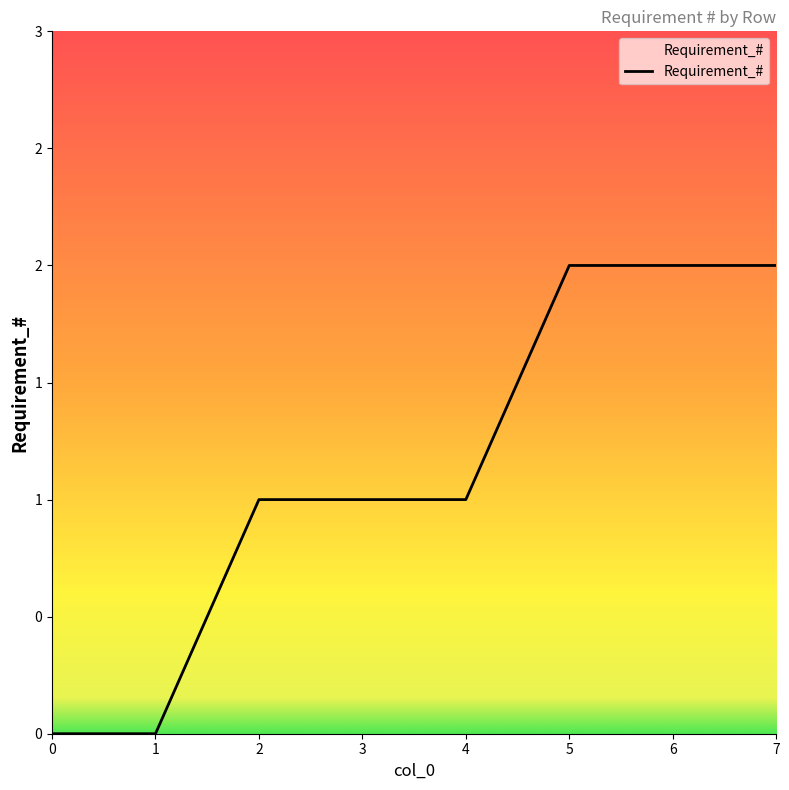

What is the difference between the maximum and minimum values?

2